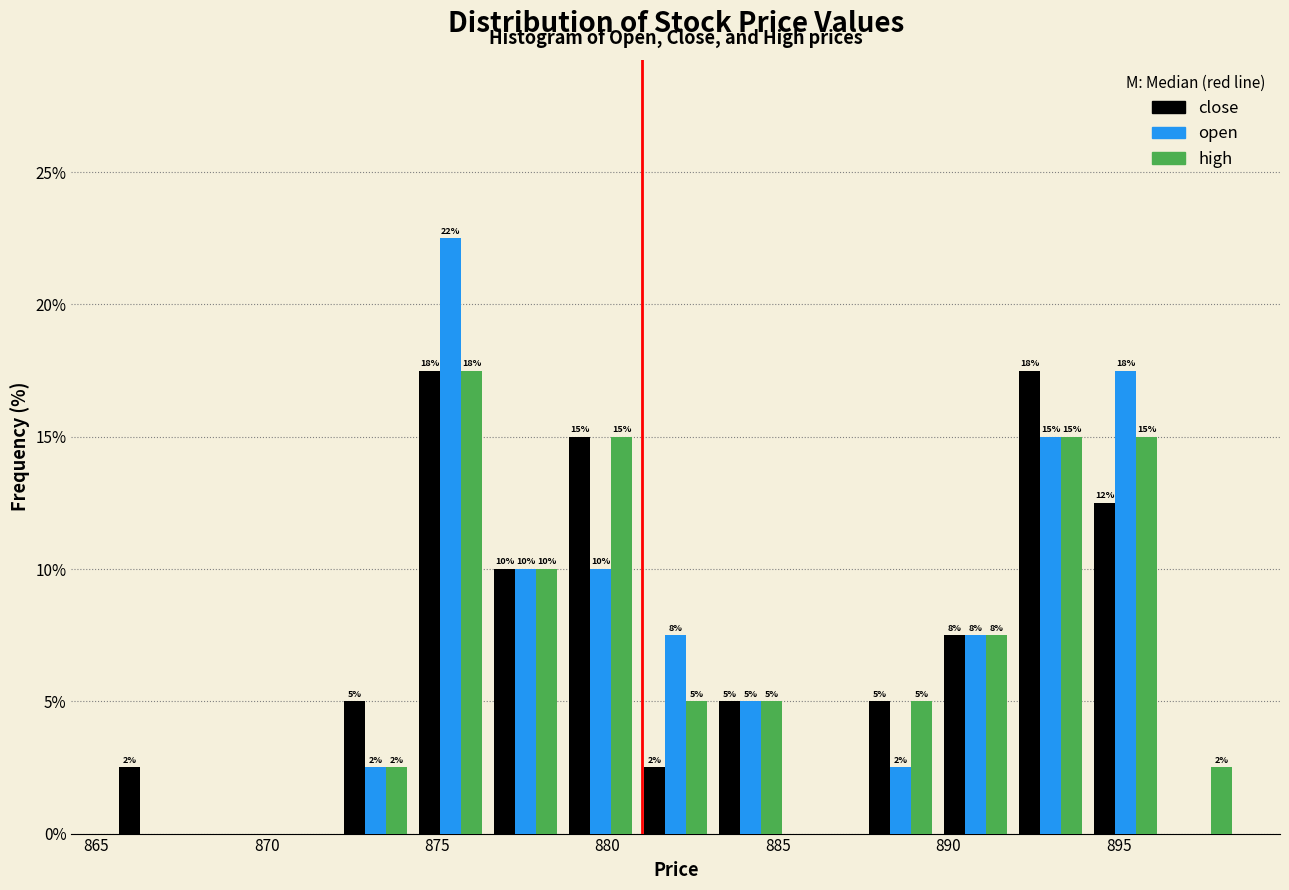

In the open series, which range on the x-axis has the tallest bar?

874.3 to 876.5